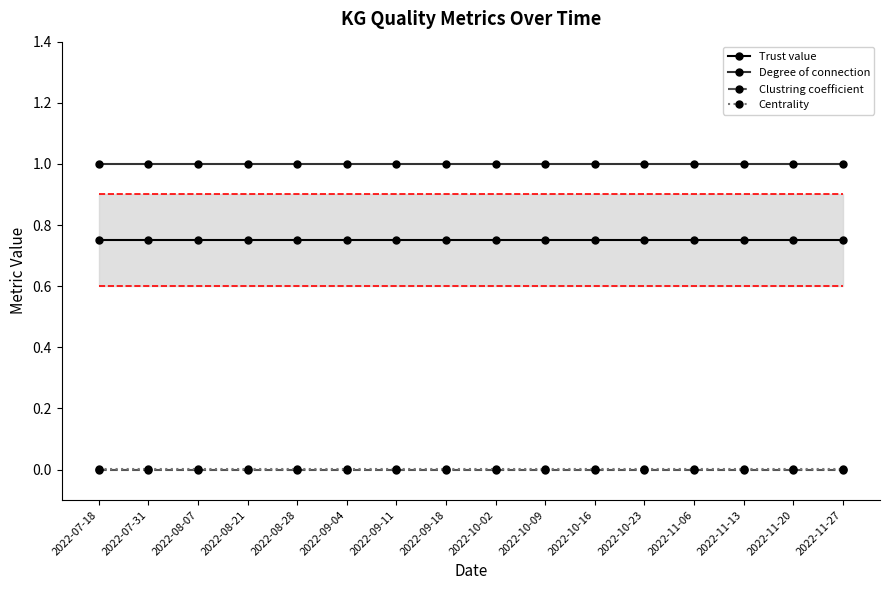

True or false: Clustring coefficient and Degree of connection intersect in this chart.

False